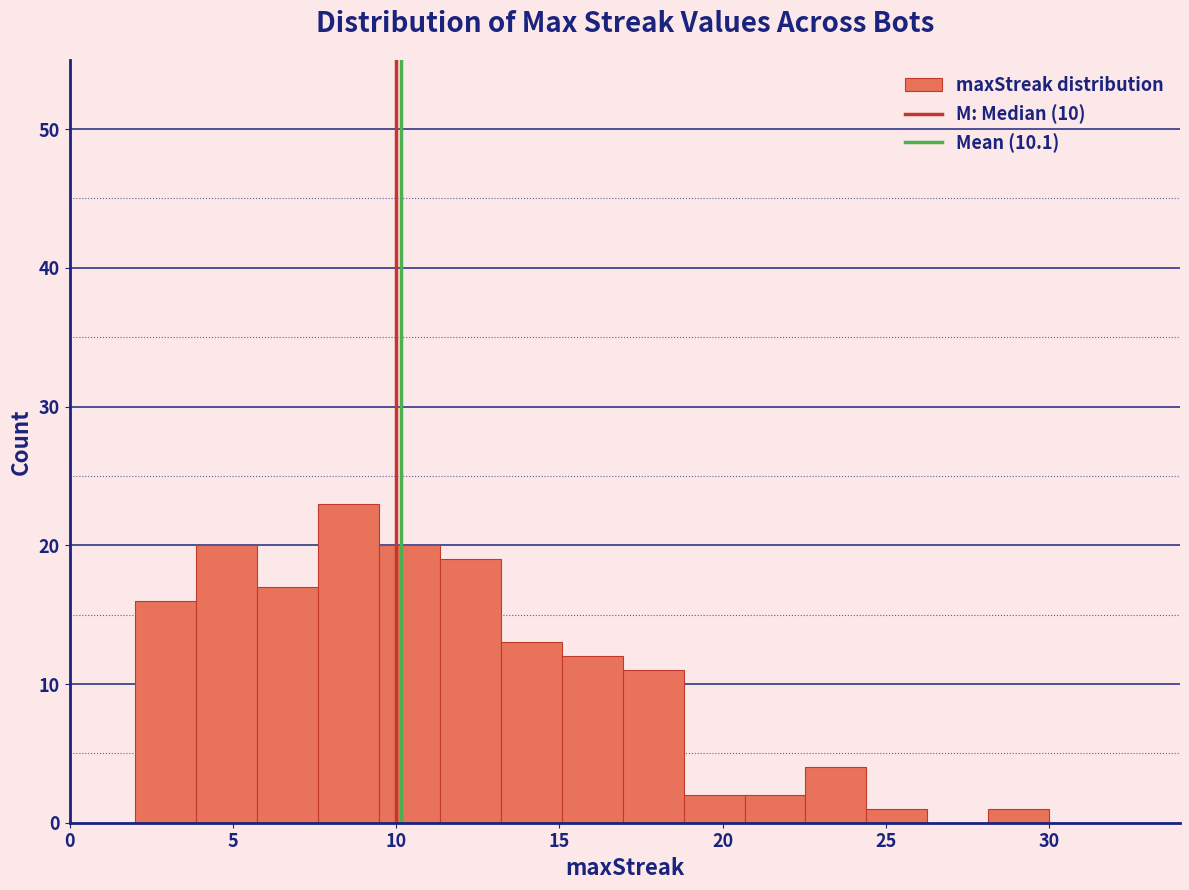

Read against the x-axis, roughly where is the centre of the tallest bar?

8.5